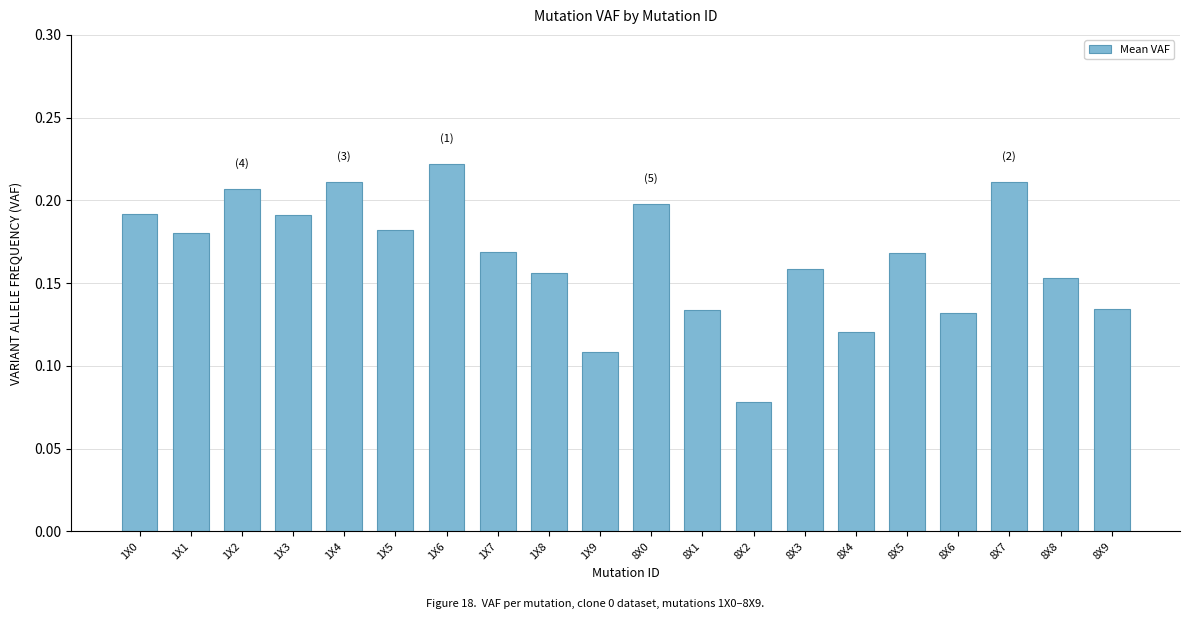

What is the label of the 13th bar from the left?

8X2